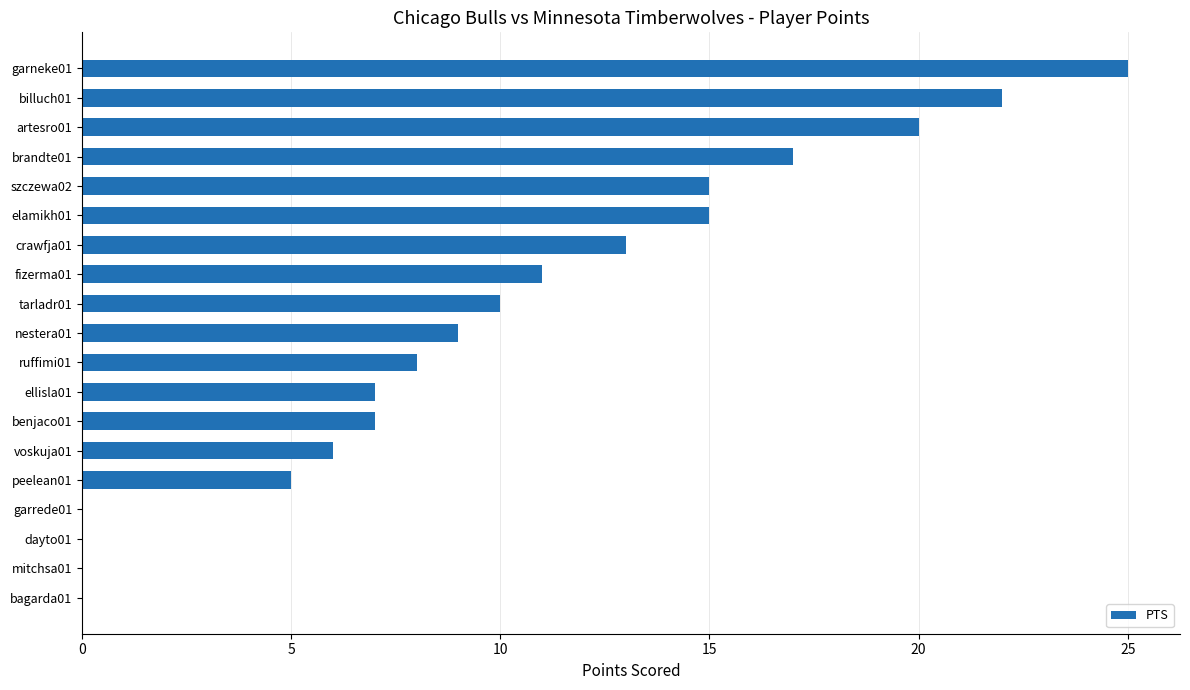

What is the change in value from szczewa02 to brandte01?

+2